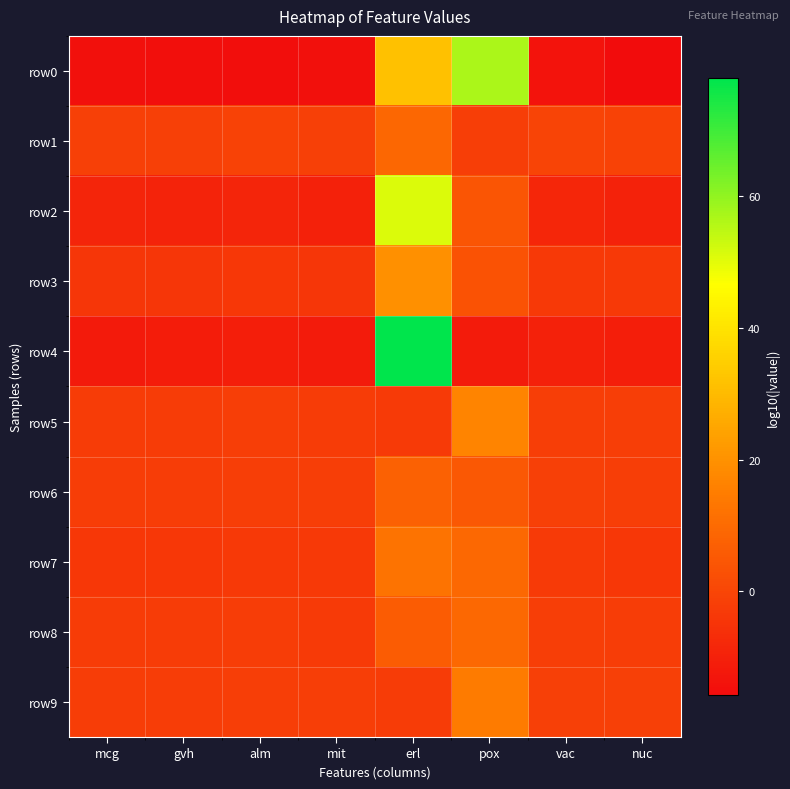

Which label corresponds to the smallest value in the chart?

nuc